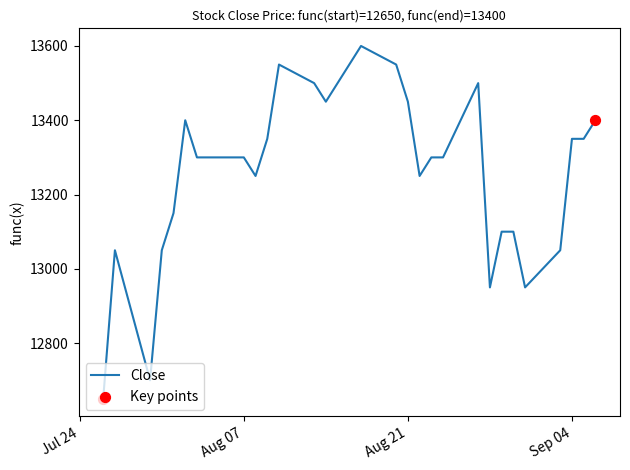

What is the difference between the maximum and minimum values?

950